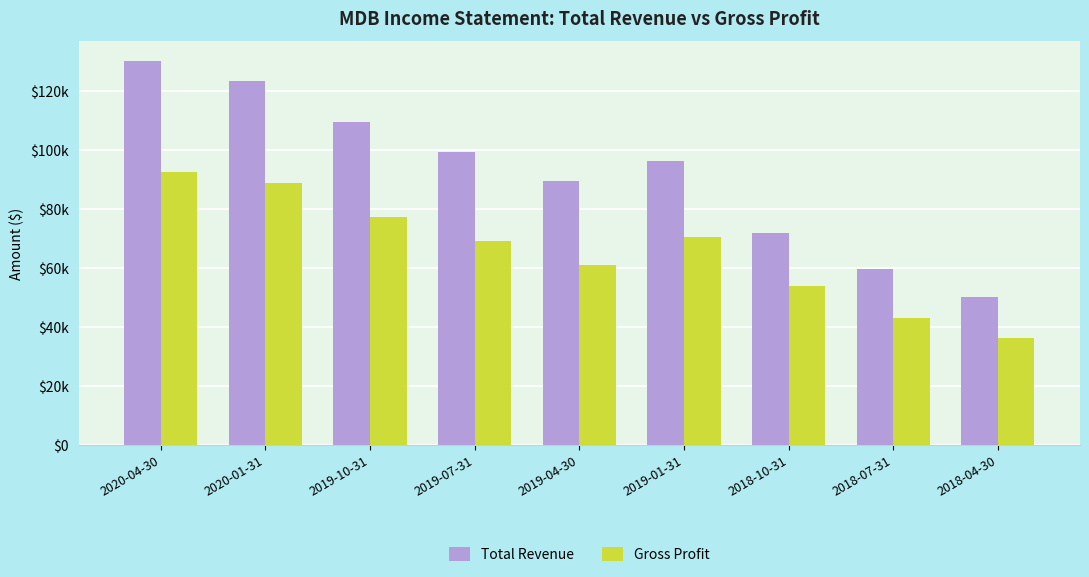

Does the chart contain stacked bars?

No